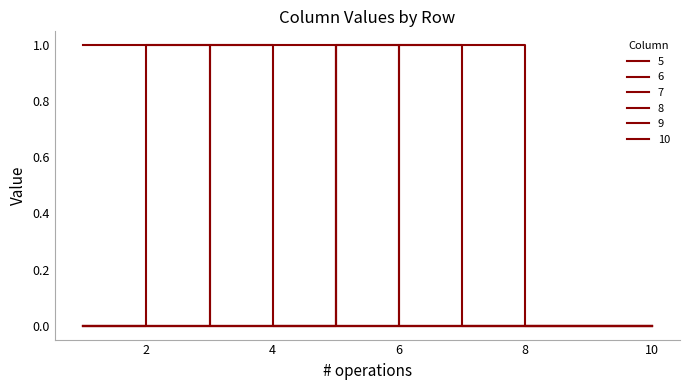

How many lines are shown in the chart?

6